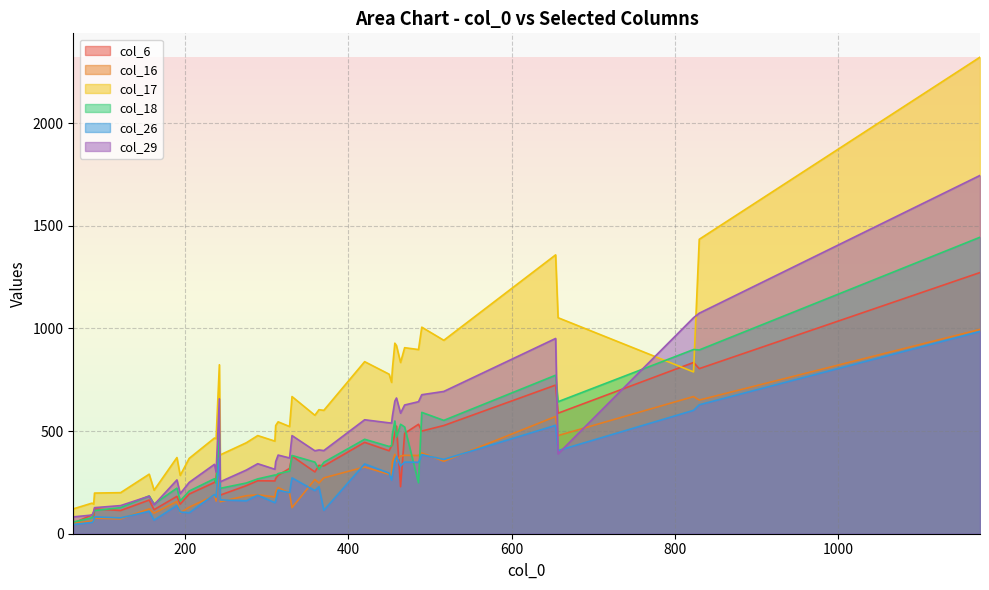

What is the sum of all col_26 values?

10472